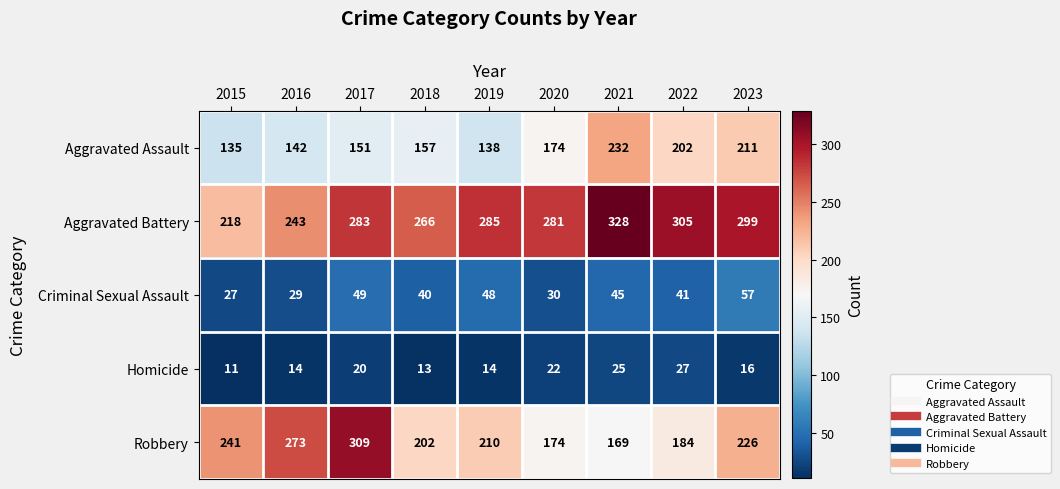

What is the difference between the highest and lowest values at 2023?

283